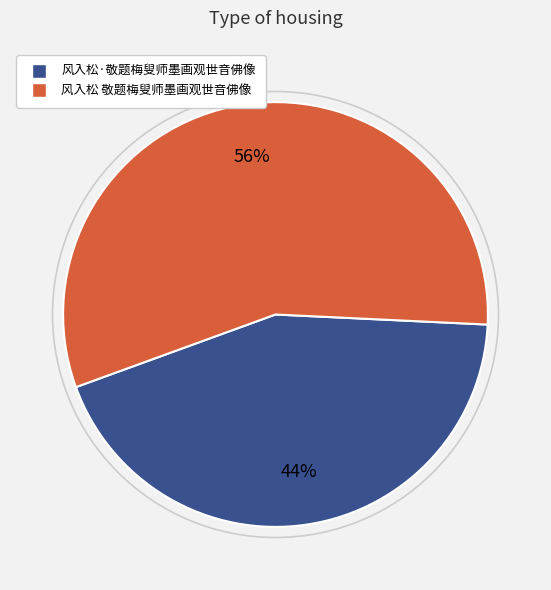

To the nearest percent, what portion does 风入松·敬题梅叟师墨画观世音佛像 represent?

44%